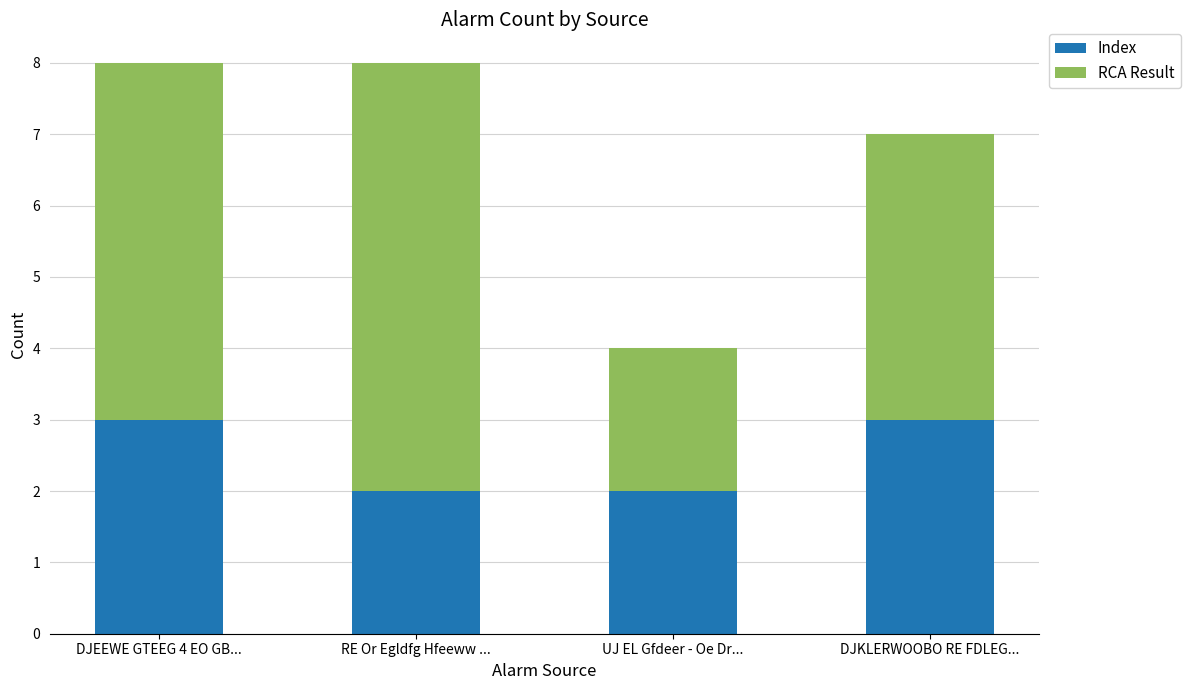

What is the total value across all series at RE Or Egldfg Hfeeww ...?

8